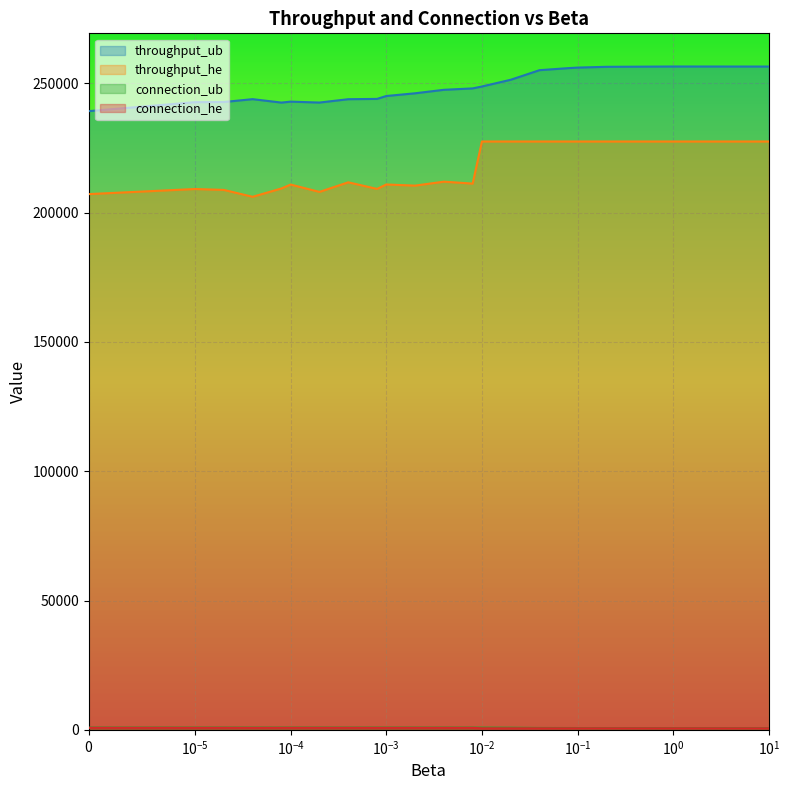

How many data points does each series have?

22